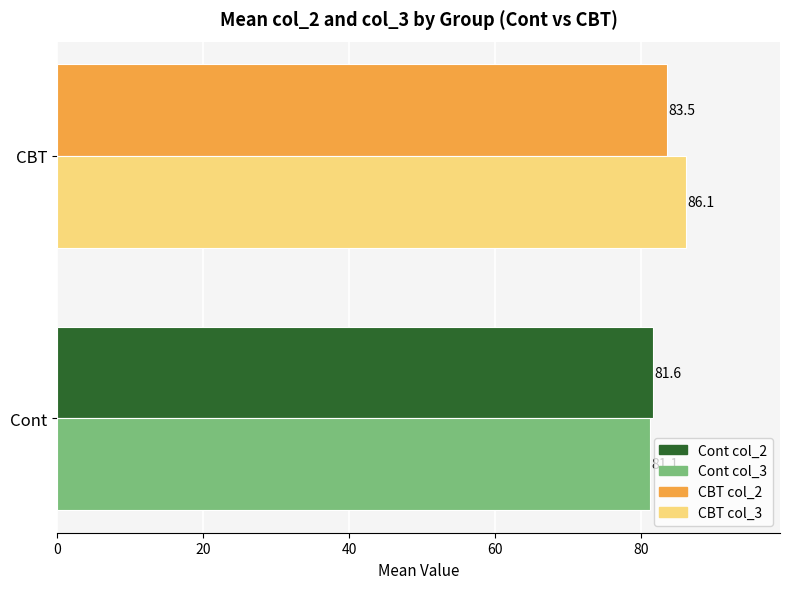

At which category is the sum across all series the highest?

CBT